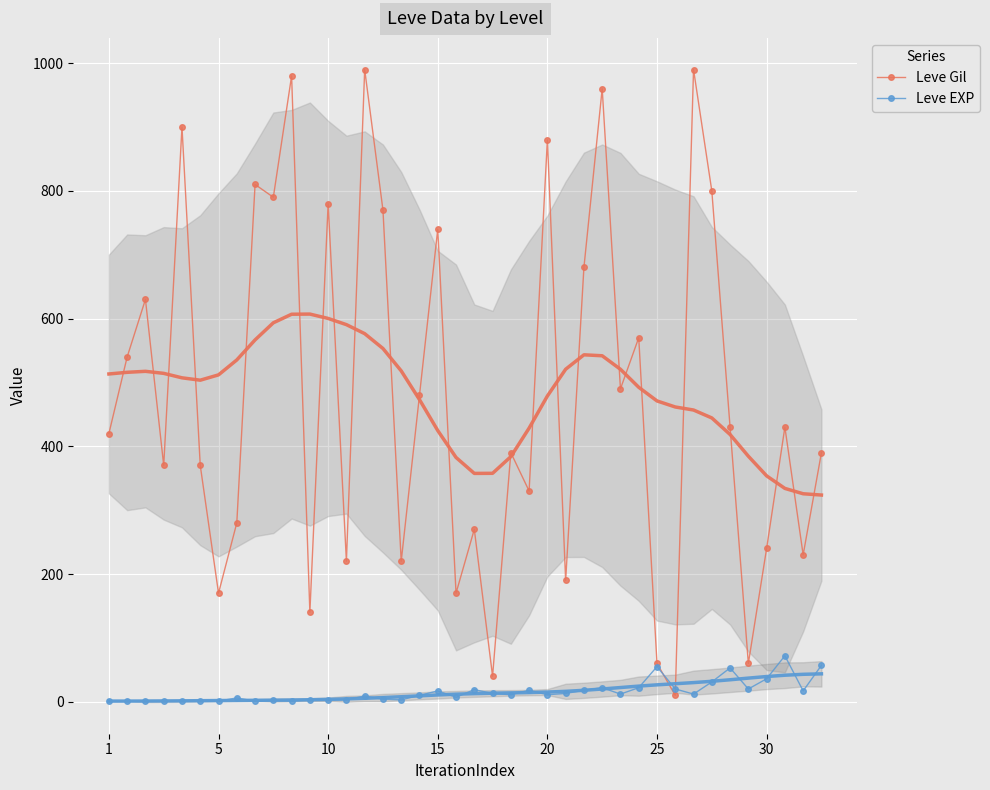

Which label corresponds to the smallest value in the chart?

1